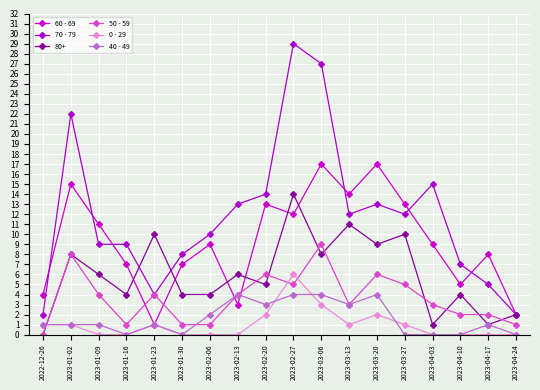

How many lines are shown in the chart?

6